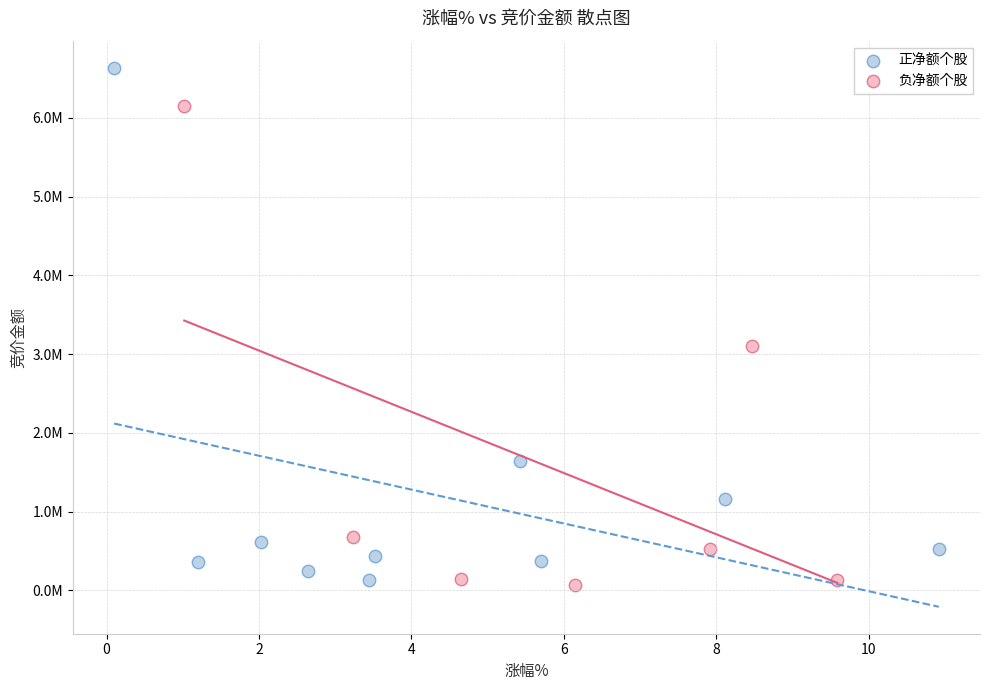

Which series contains the lowest Y value?

负净额个股